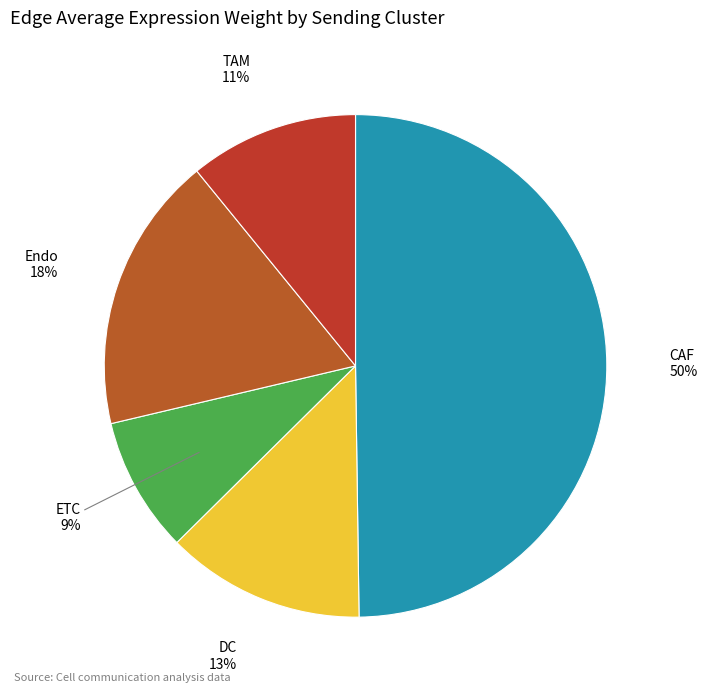

What percentage is the DC slice, to the nearest percent?

13%